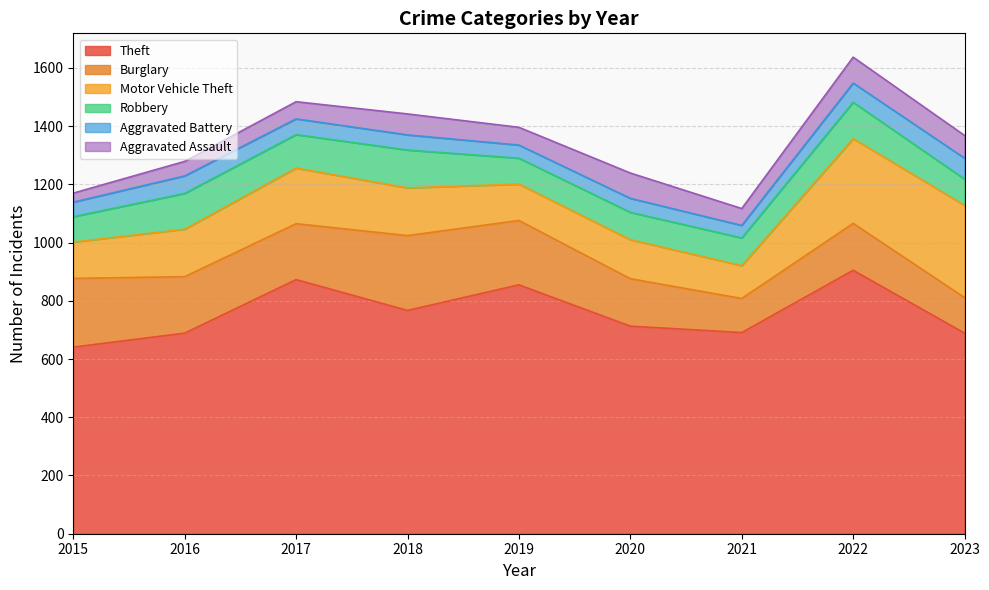

Count the number of data series in this chart.

6